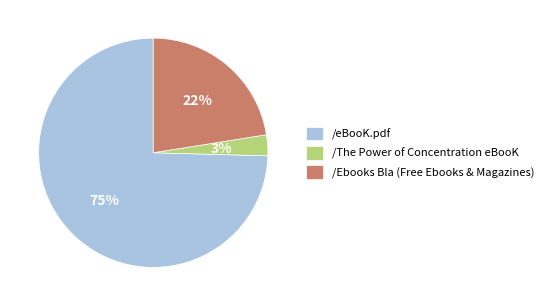

To the nearest percent, what is the combined percentage of /The Power of Concentration eBooK and /eBooK.pdf?

78%